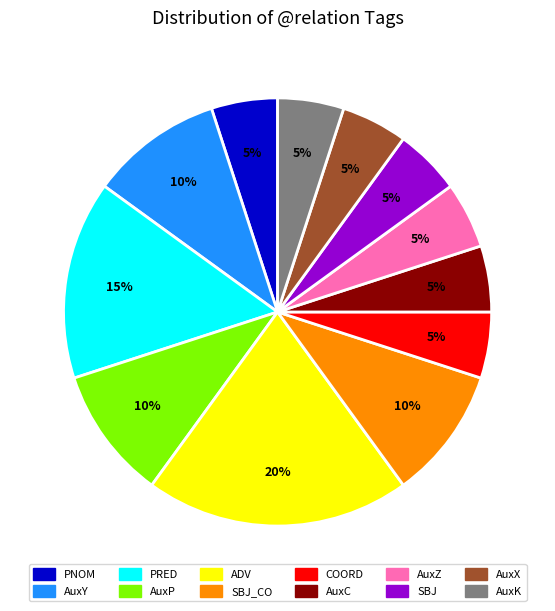

Approximately how many times larger is the value at PNOM compared to AuxK?

1.0